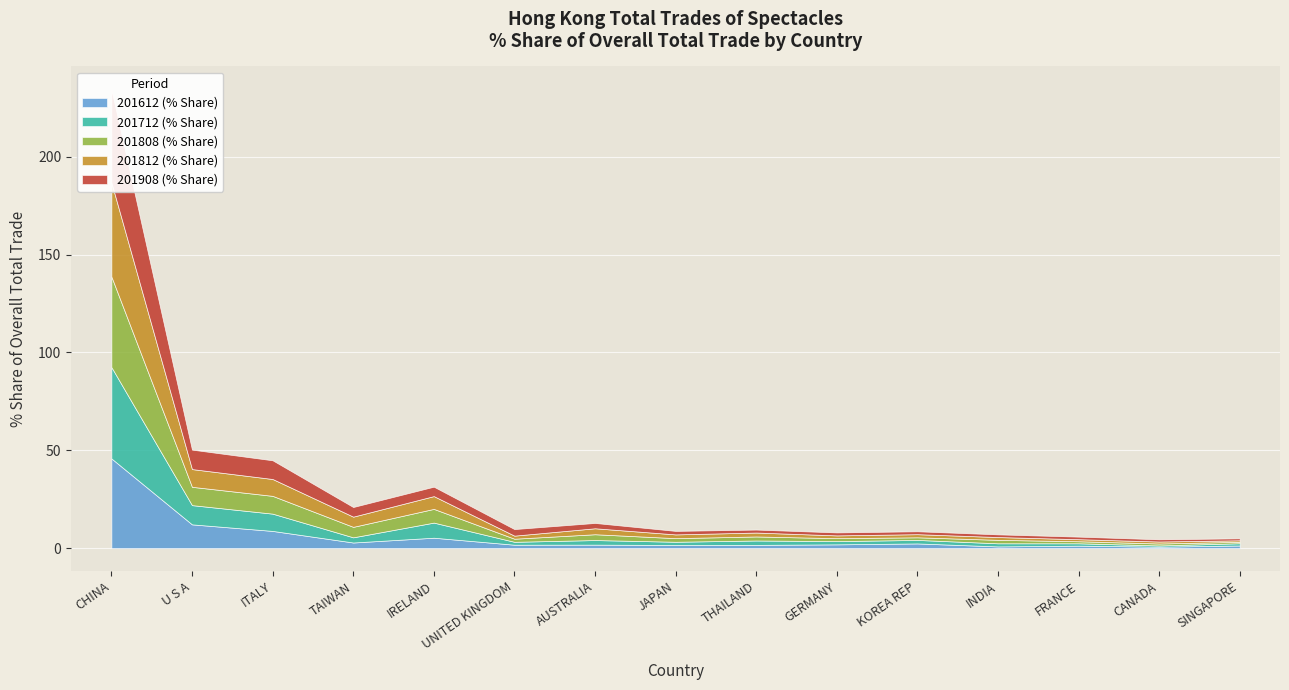

The 201812 (% Share) series shows 0.8 at SINGAPORE. True or false?

True